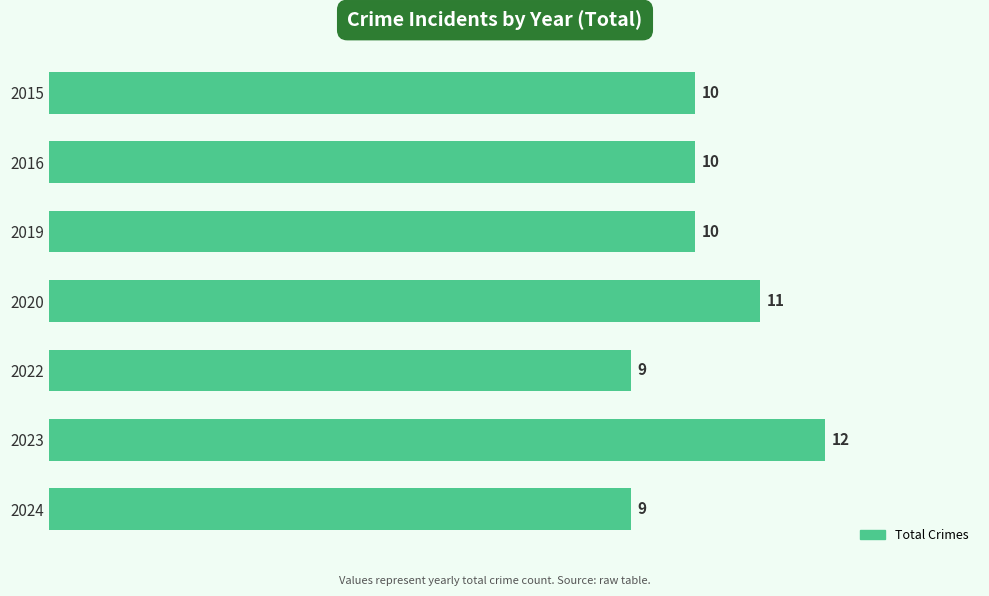

What is the approximate value at 2024?

9